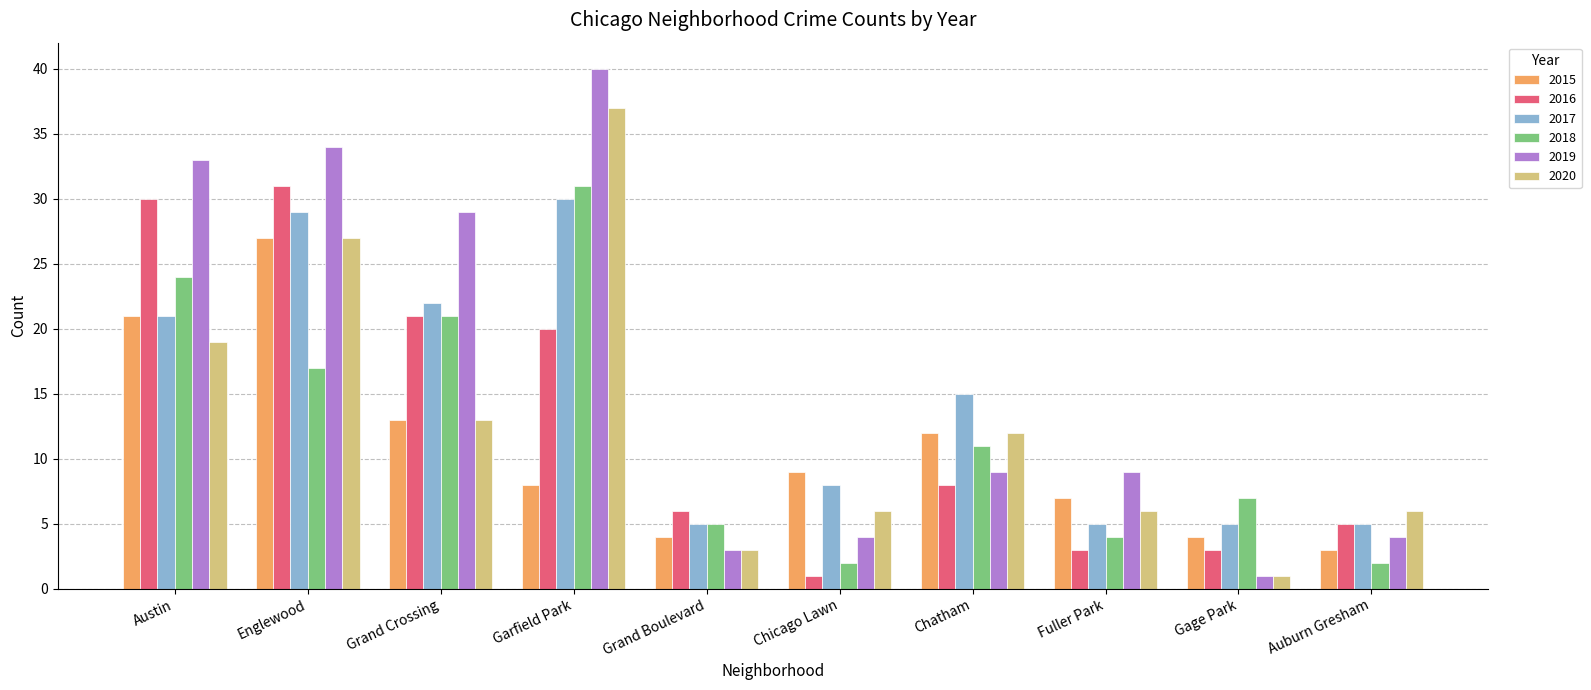

How many data points in 2020 are less than 12?

5